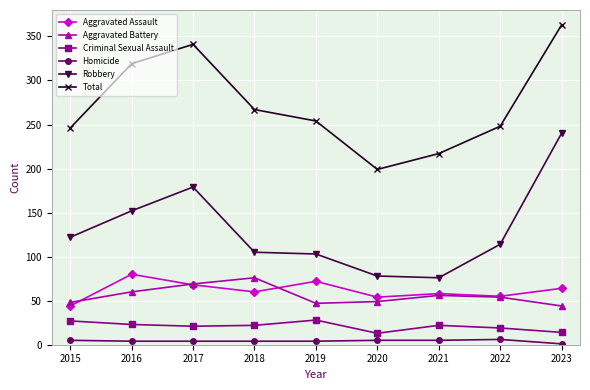

What is the maximum value shown in the chart?

363